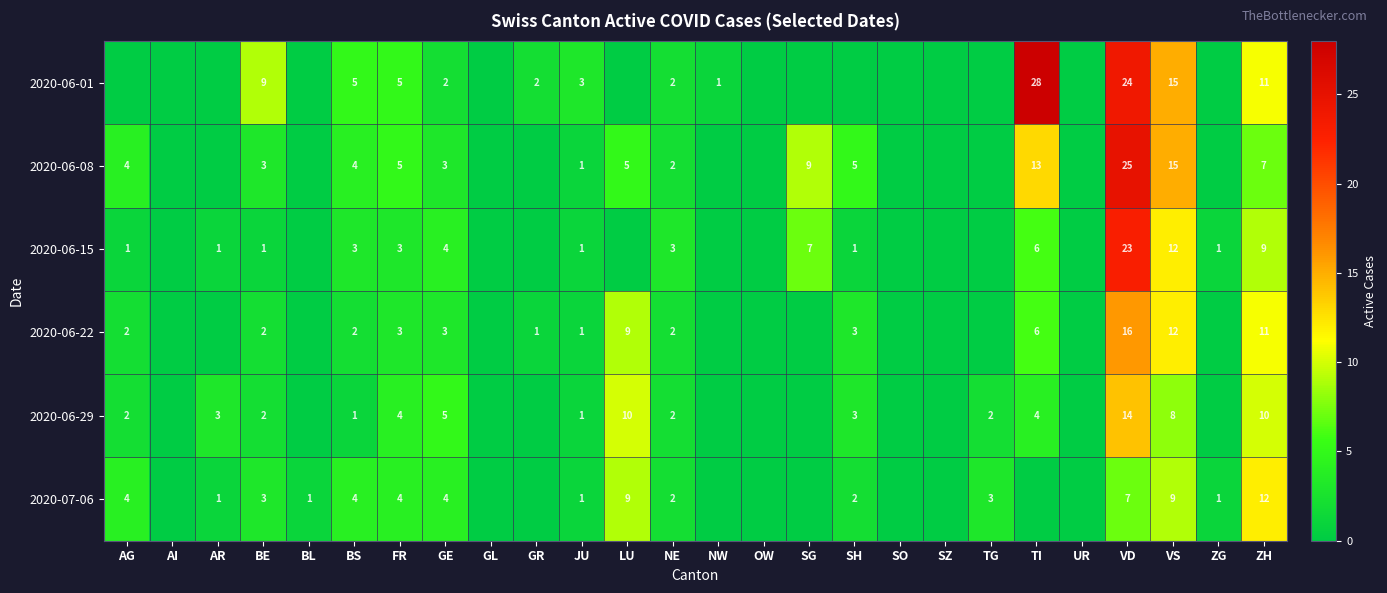

What is the spread (max minus min) of values at GR?

2